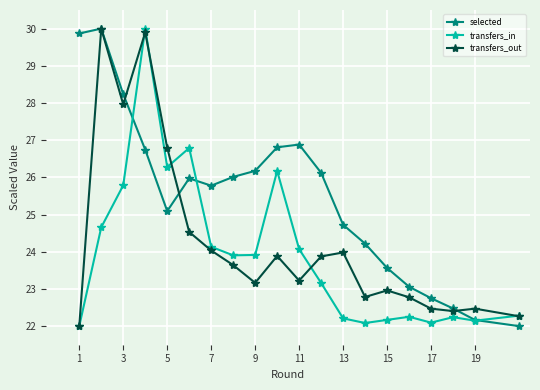

Which series has the largest total across all categories?

selected